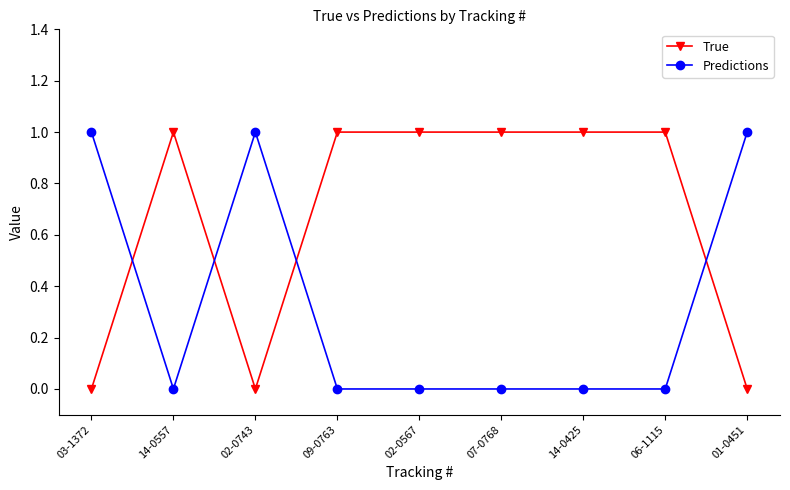

Rank the series at 09-0763 from highest to lowest value.

True, Predictions